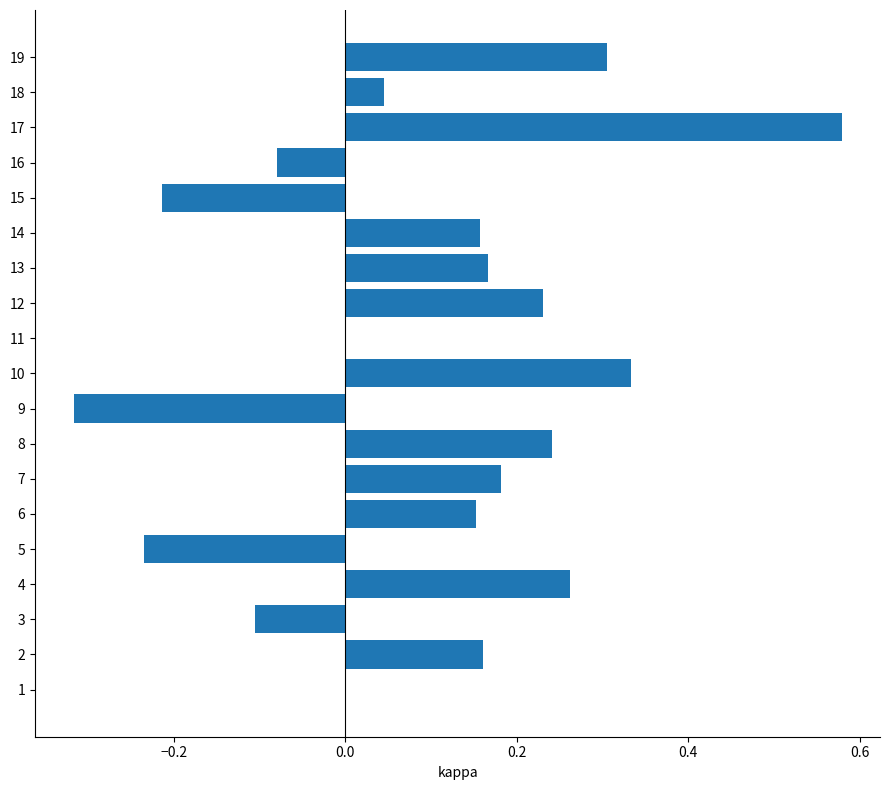

Which has a higher value, 1 or 7?

7